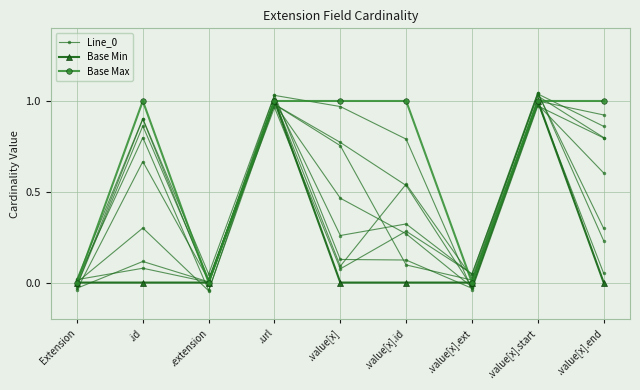

What is the label of the 3rd point from the right?

.value[x].ext